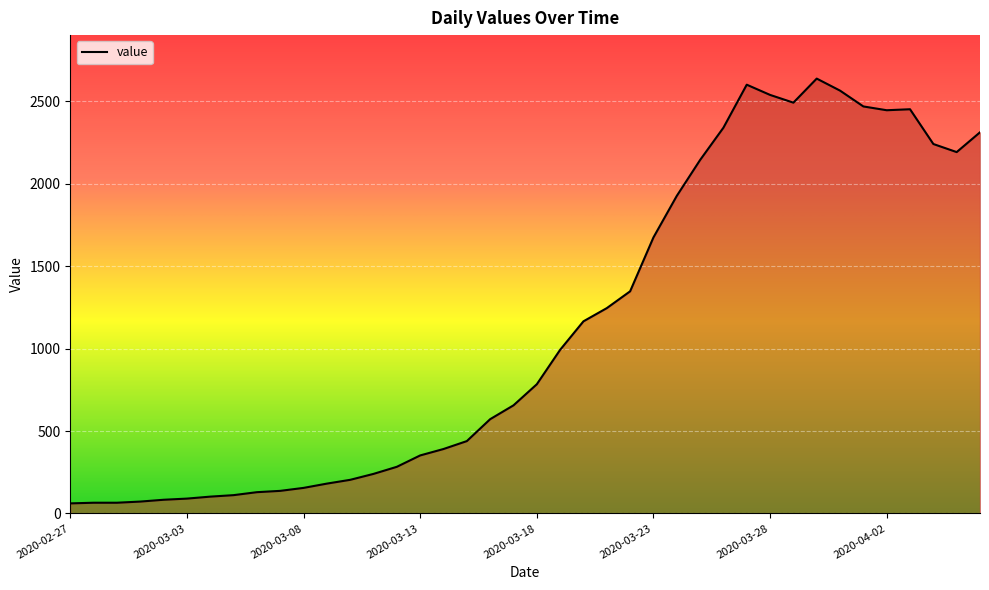

What is the average value?

1124